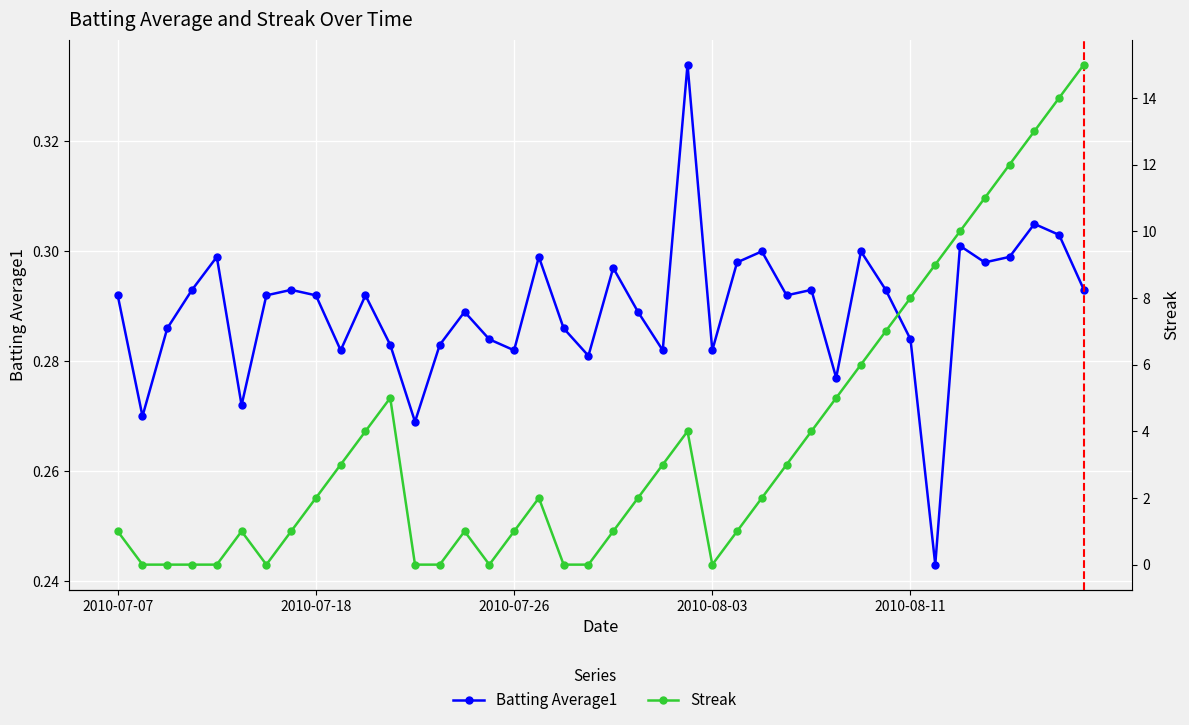

True or false: Batting Average1 has more than 2 points higher than both neighbors.

True